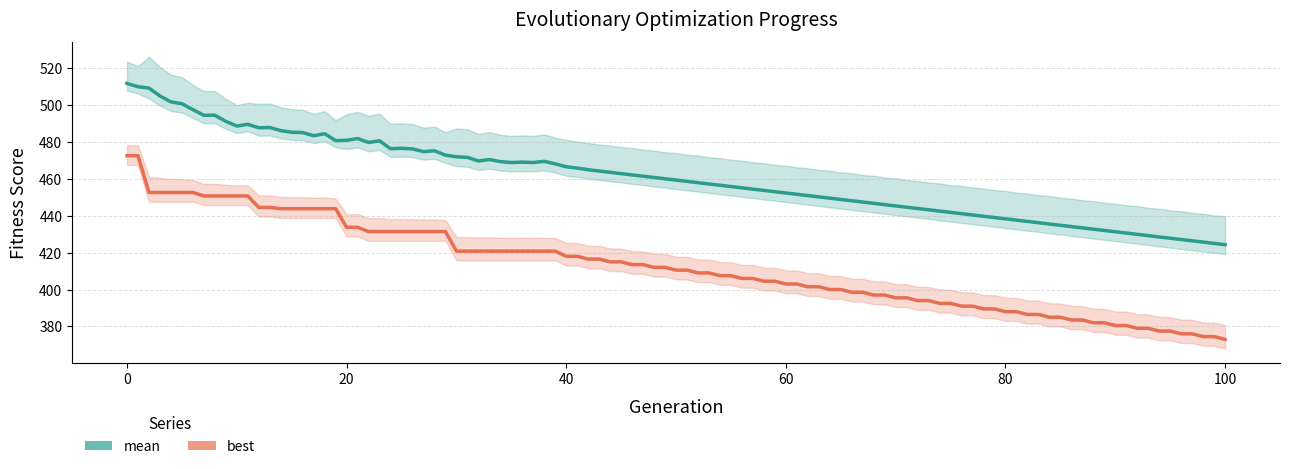

True or false: best and mean intersect in this chart.

False